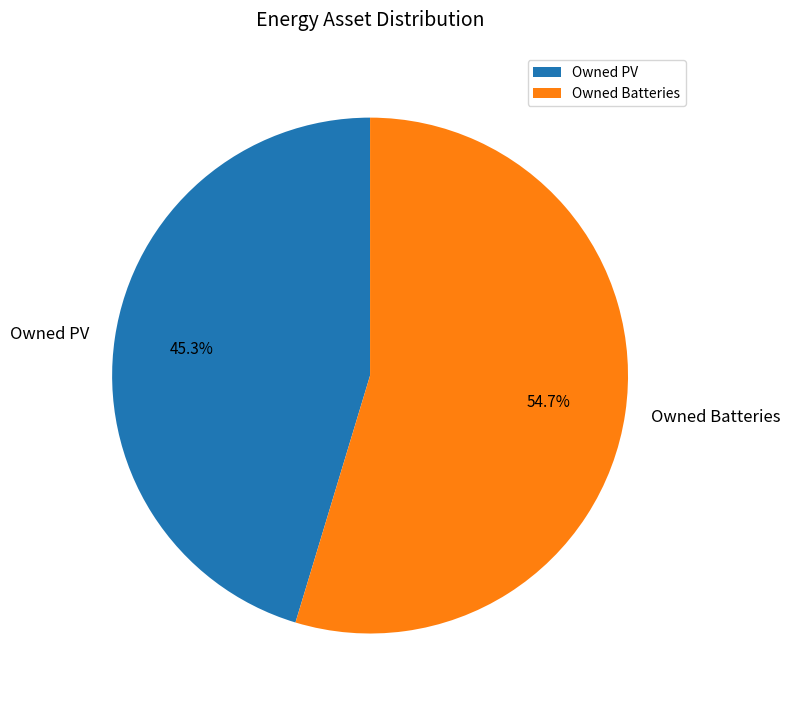

What percentage is the Owned Batteries slice, to the nearest percent?

55%